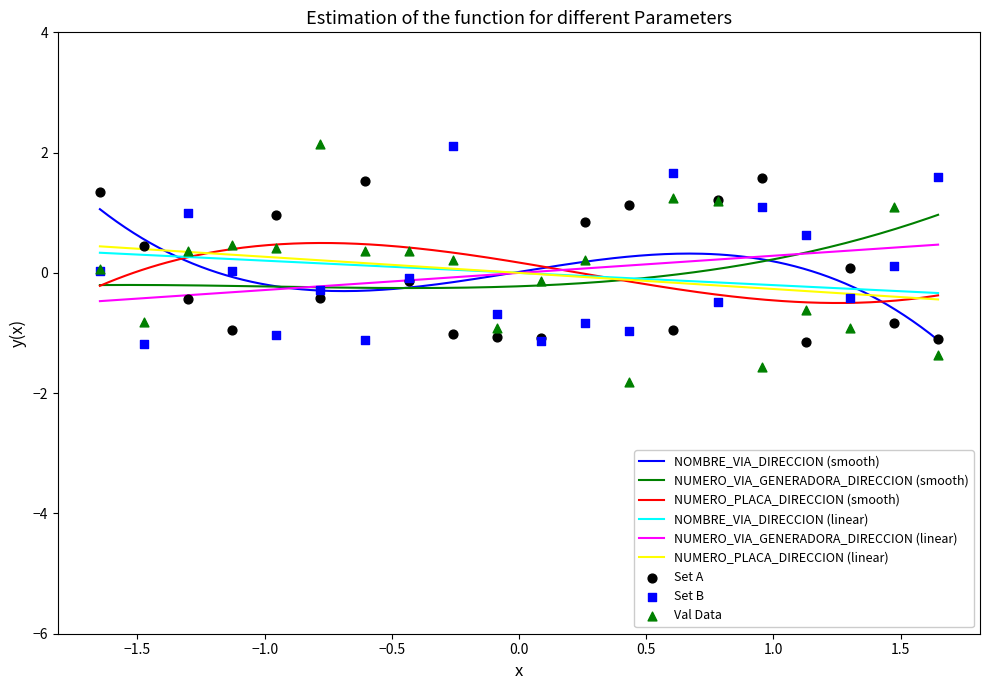

Is the value of NUMERO_VIA_GENERADORA_DIRECCION at 201553 greater than the value of NUMERO_PLACA_DIRECCION at 201570?

Yes